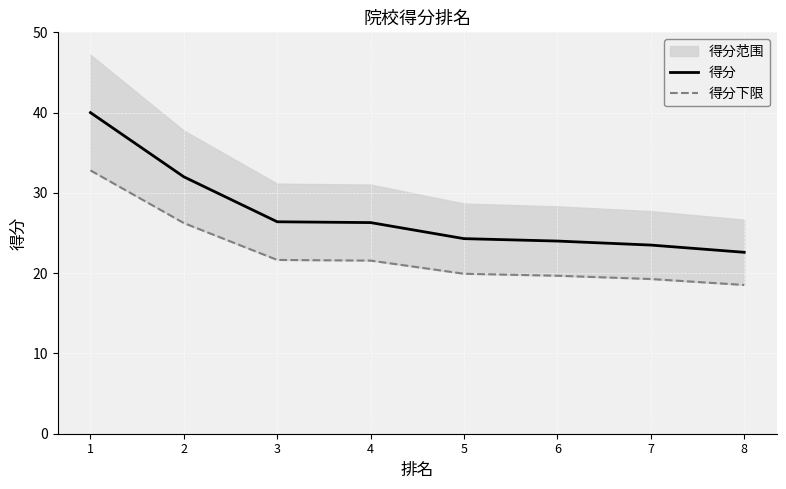

Between 3 and 5, which series saw the biggest shift?

得分